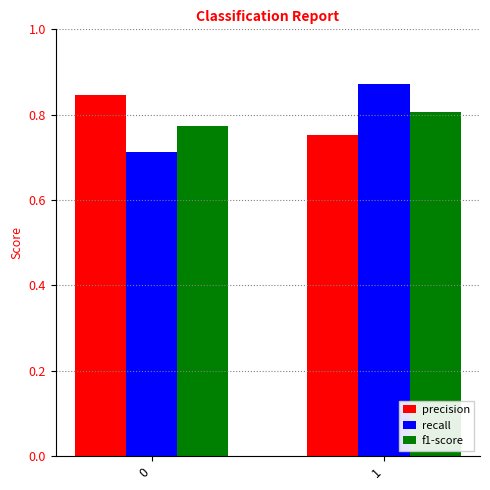

What is the sum of all f1-score values?

1.6